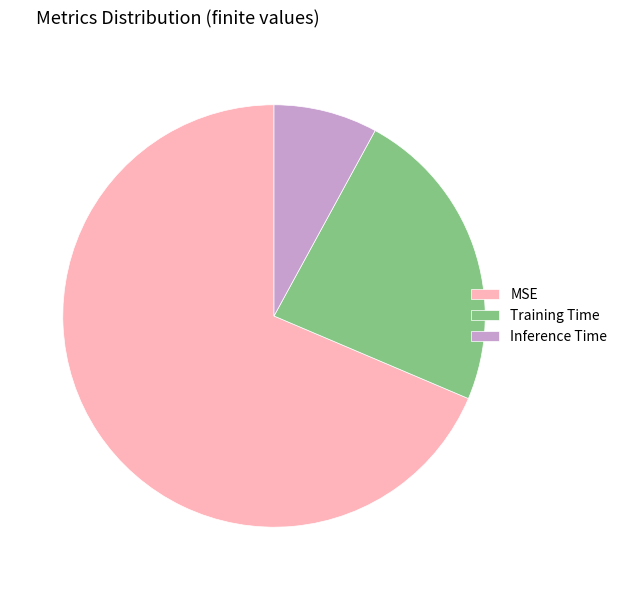

Do MSE and Inference Time together represent more than half of the pie?

Yes